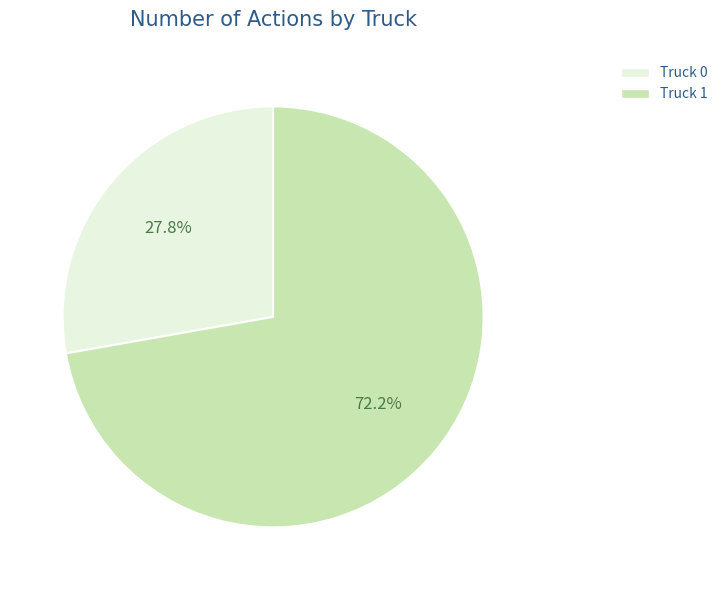

Is it true that Truck 1 is 72% of the pie?

True